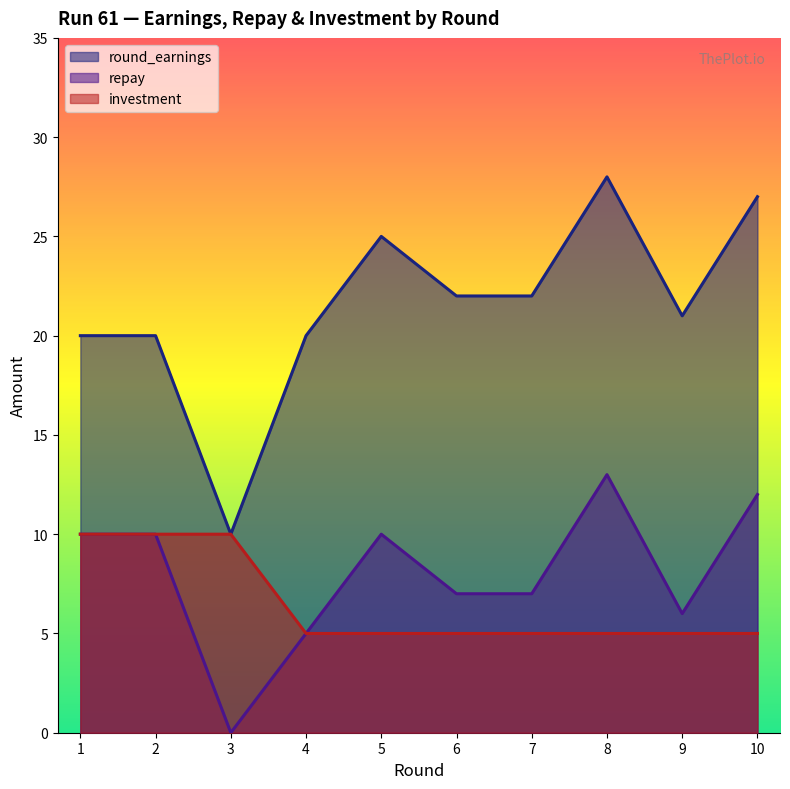

What is the difference between the highest and lowest values at 10?

22